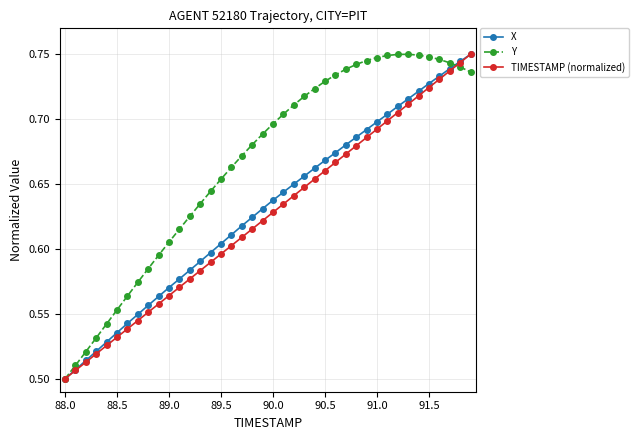

How many TIMESTAMP (normalized) values are between 0 and 1?

40